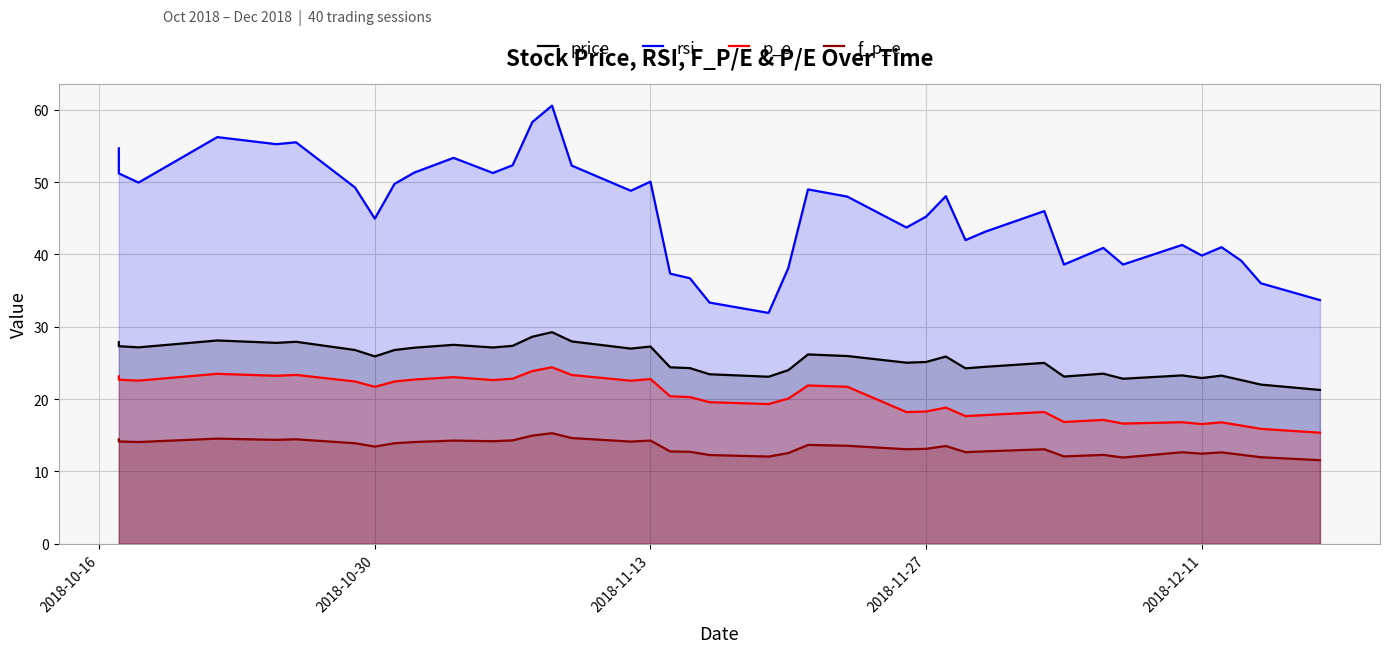

What is the difference between the maximum and minimum values in the rsi series?

28.7